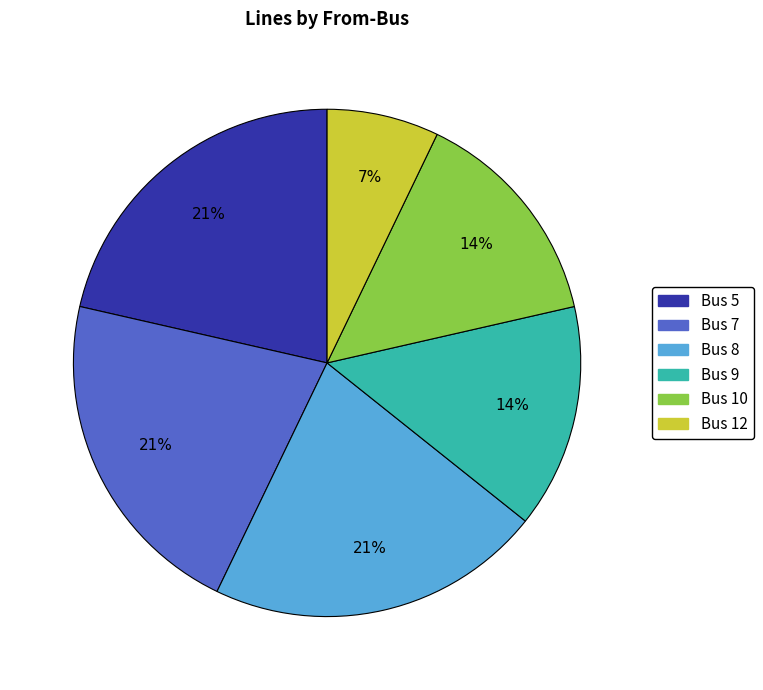

Does any single category account for the majority?

No